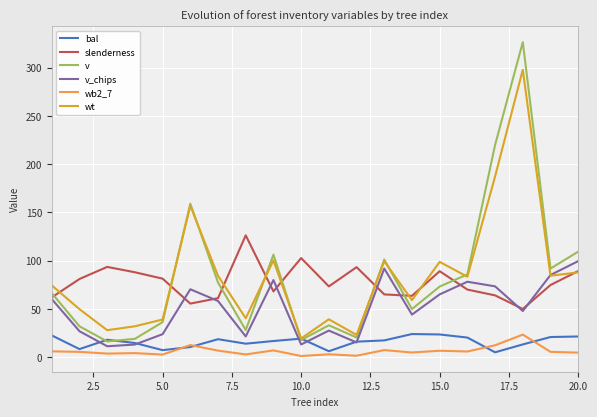

True or false: wb2_7 and slenderness intersect in this chart.

False